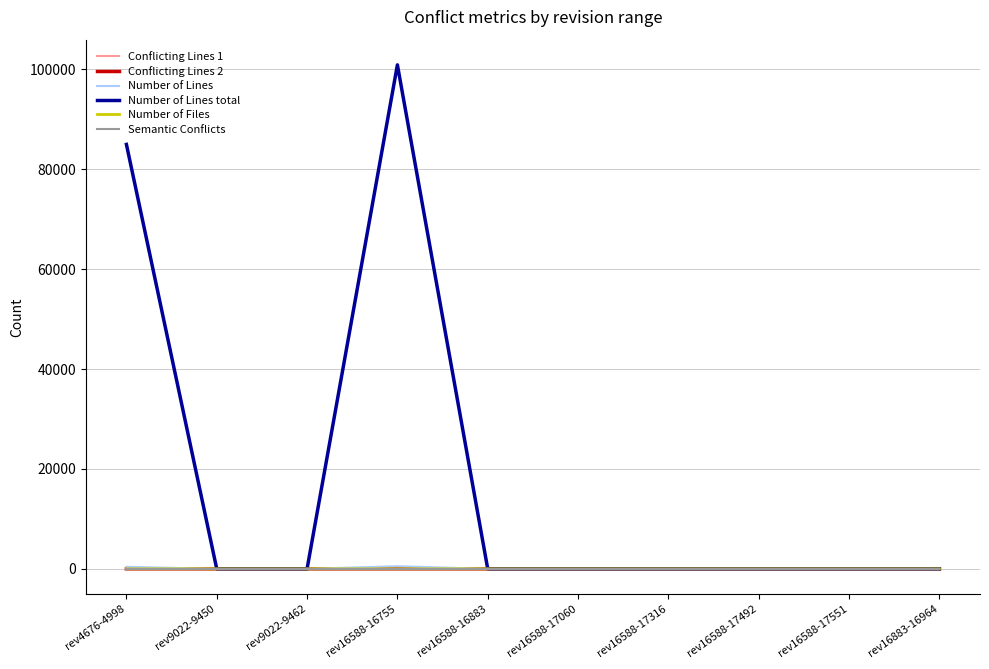

Which series has the largest total across all categories?

Number of Lines total